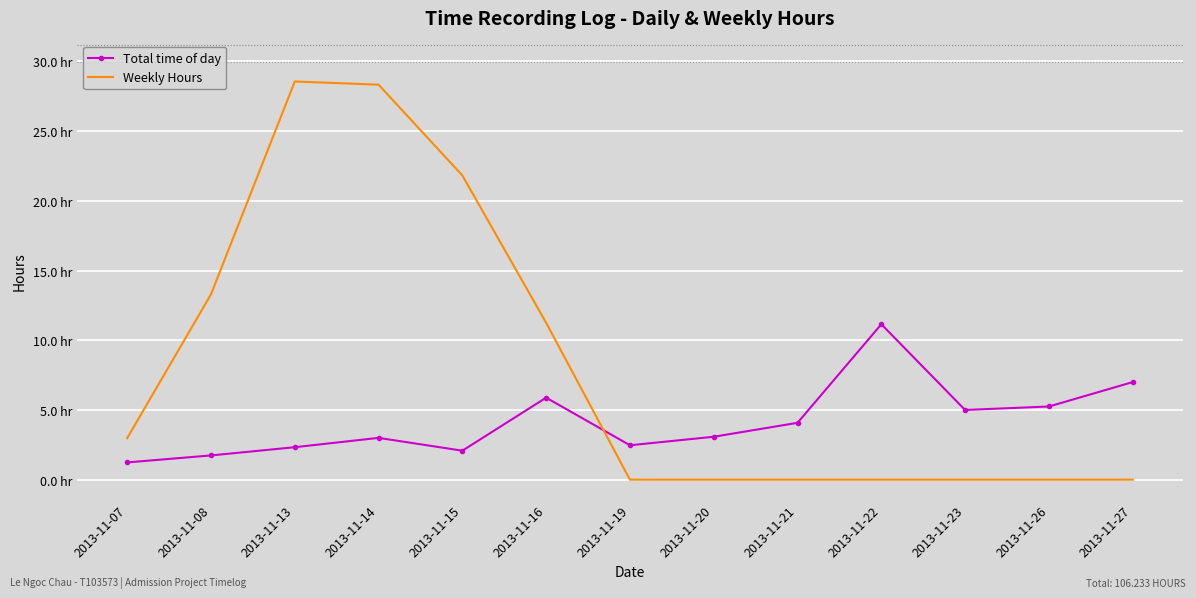

What is the difference between the highest and lowest values at 2013-11-22?

11.2